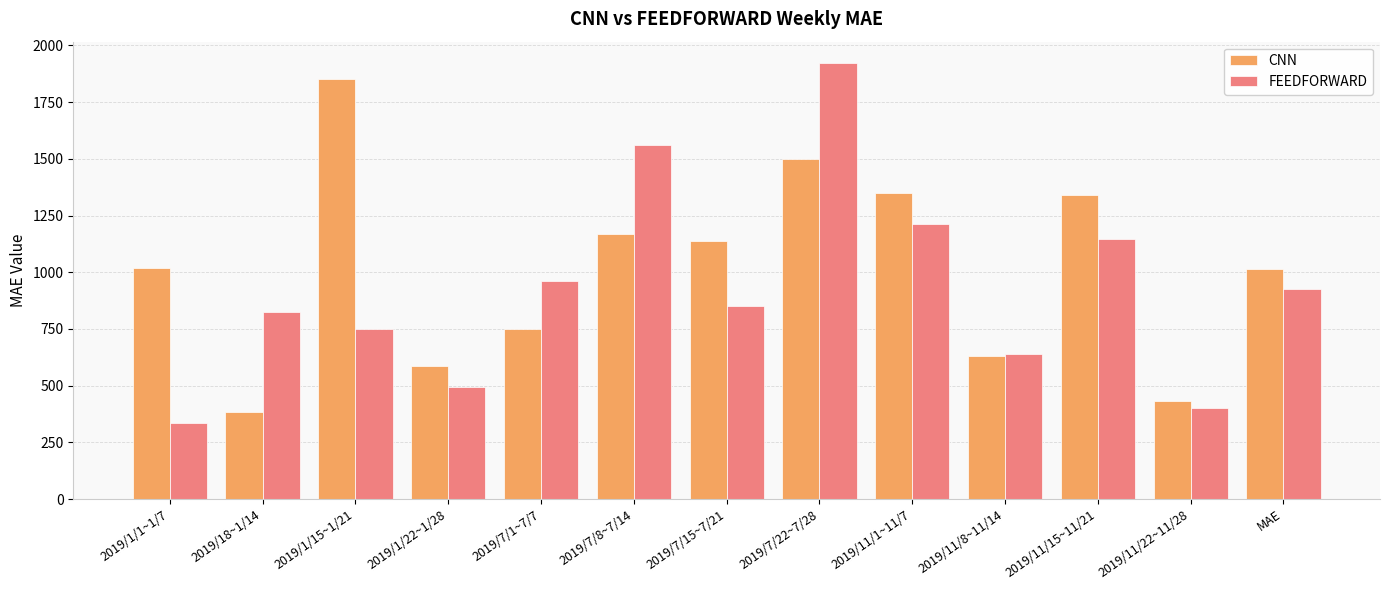

What is the difference between the maximum and minimum values in the FEEDFORWARD series?

1583.1